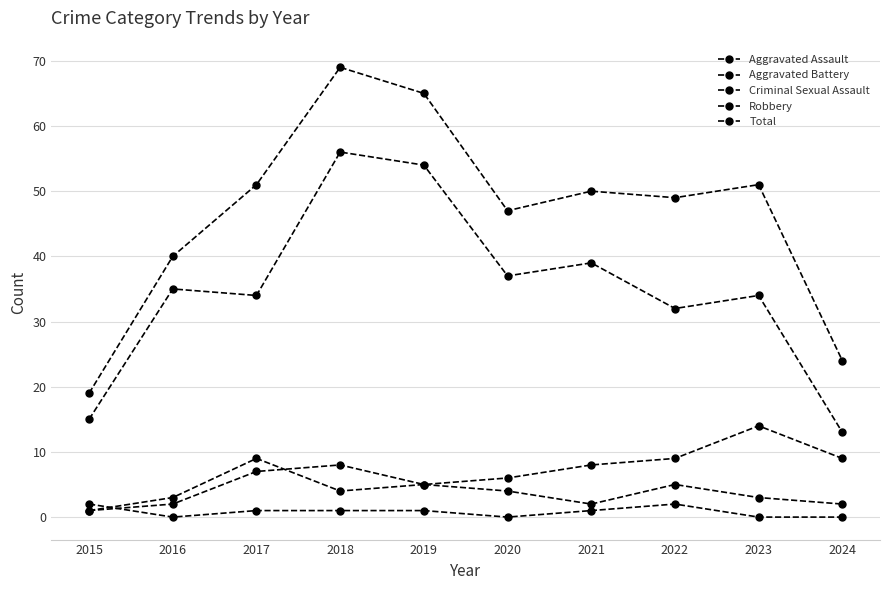

In Aggravated Assault, how many points are higher than both neighbors (excluding endpoints)?

2